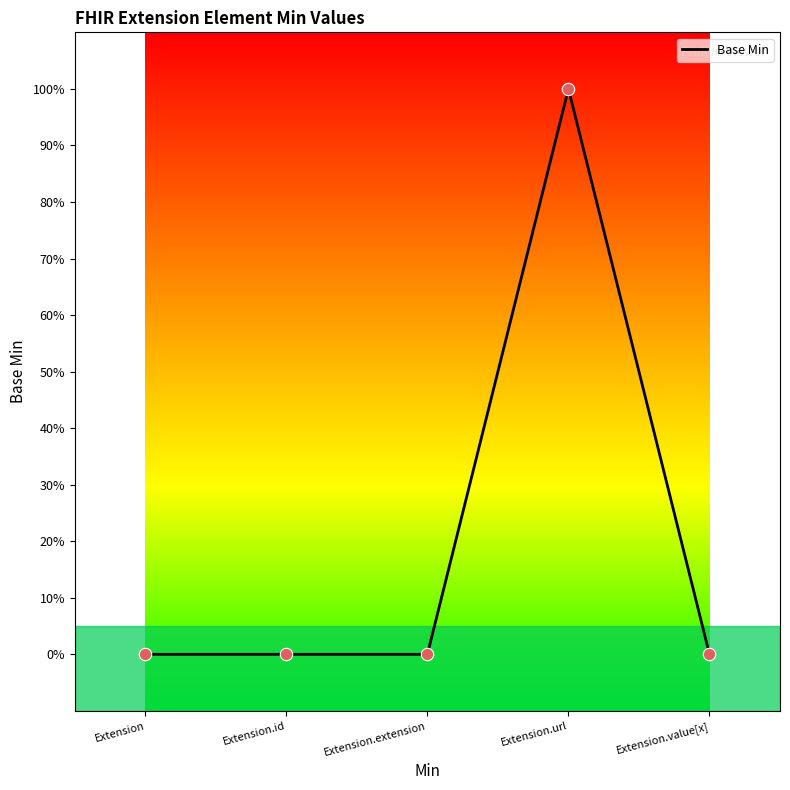

Between Extension.value[x] and Extension.extension, which is larger?

Extension.value[x]